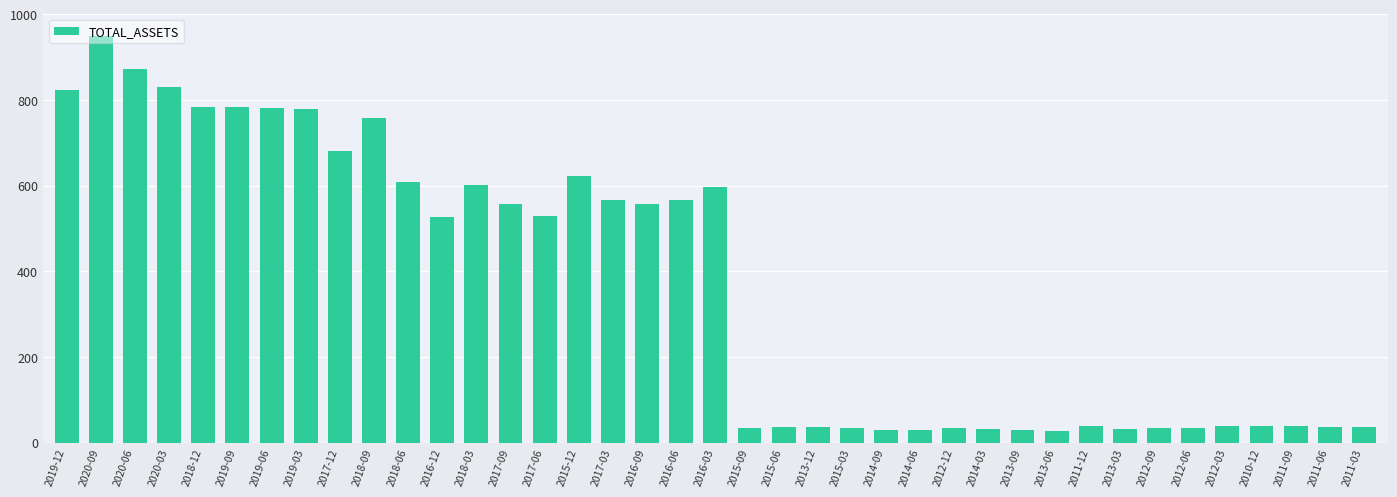

Approximately how many times larger is the value at 2020-03 compared to 2017-03?

1.5